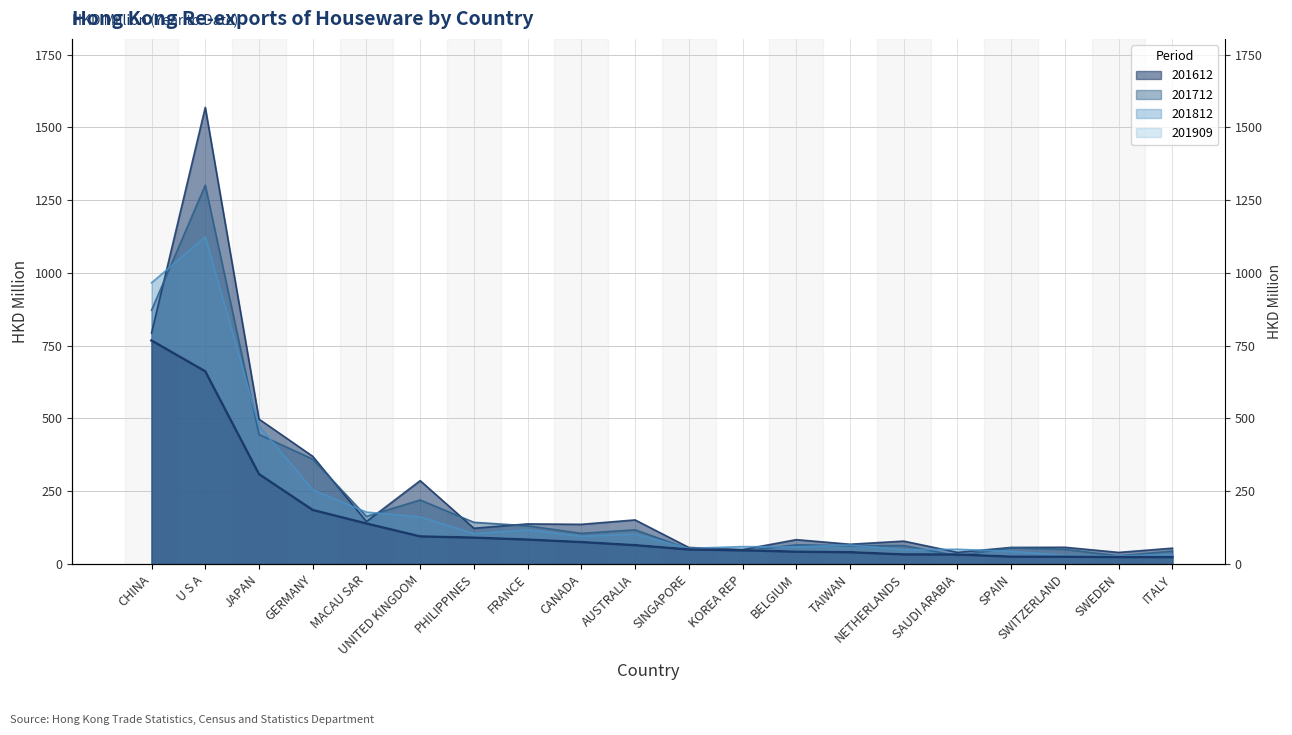

At which category does the chart reach its peak across all series?

U S A